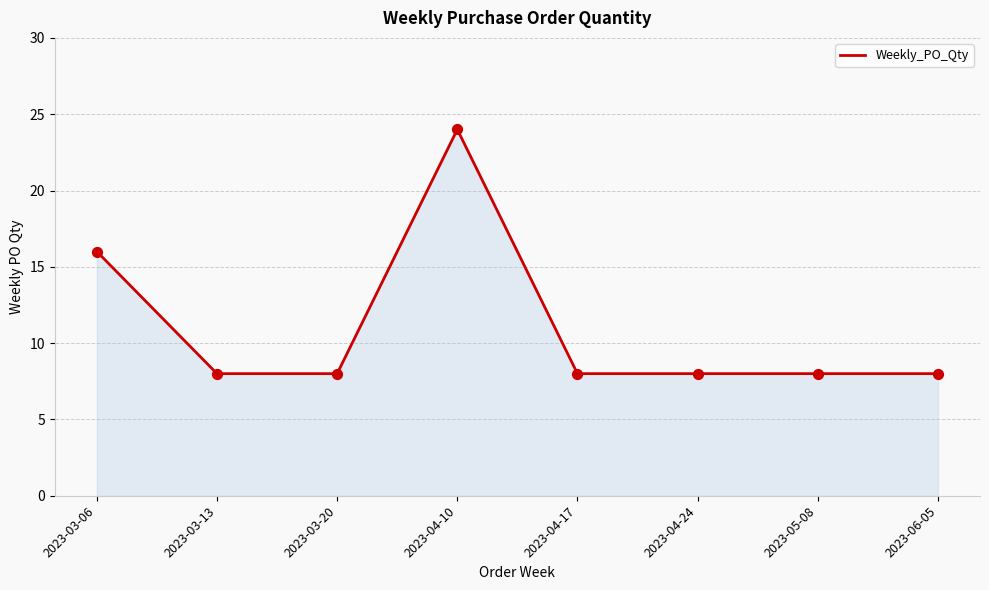

What is the change in value from 2023-04-10 to 2023-06-05?

-16